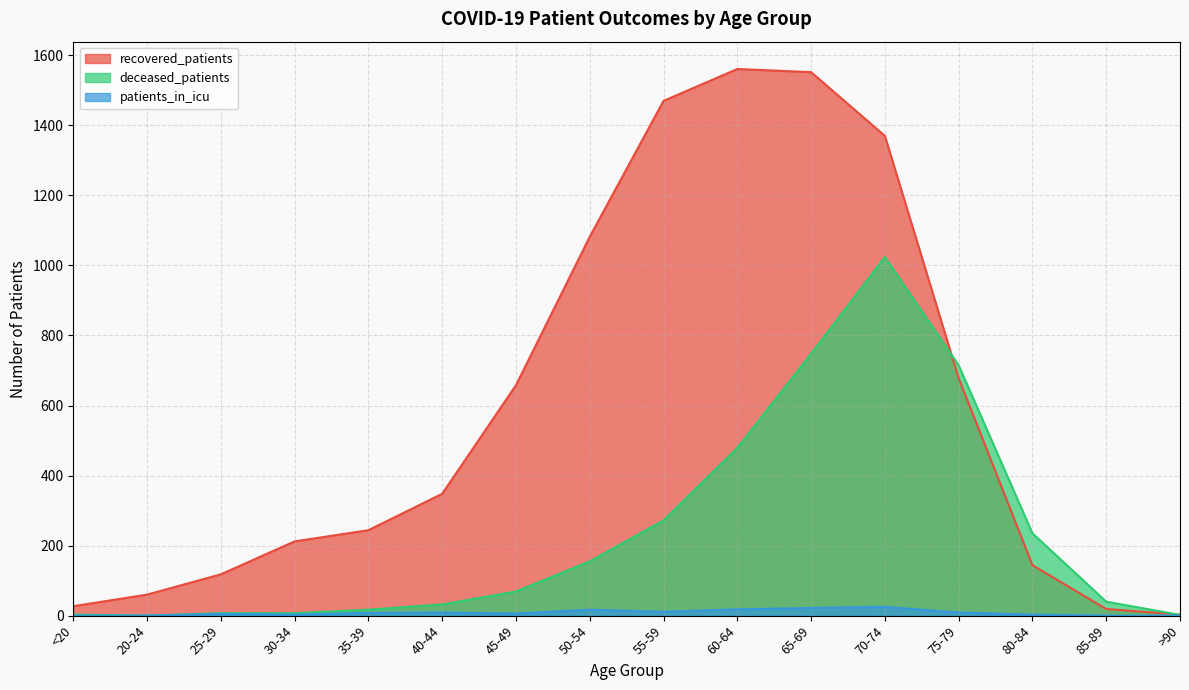

The value of patients_in_icu at 70-74 is 25. True or false?

True